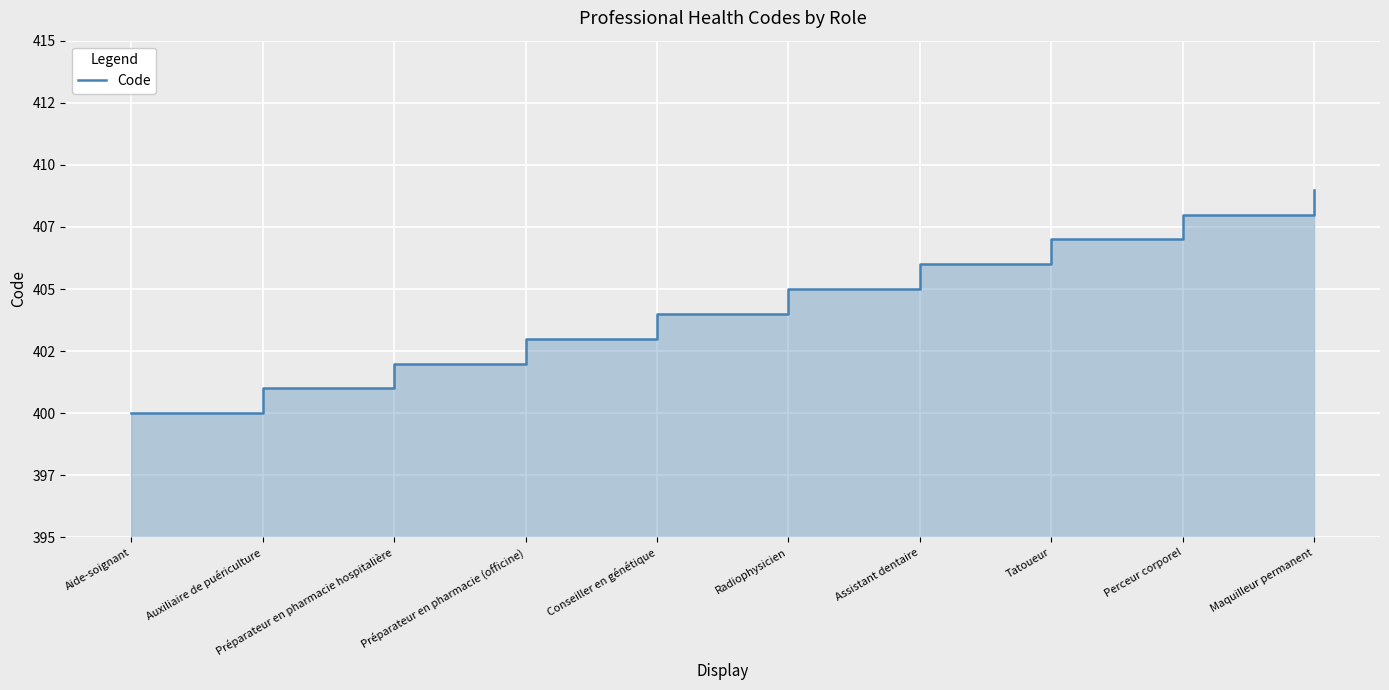

Rank the categories by value from highest to lowest.

Maquilleur permanent, Perceur corporel, Tatoueur, Assistant dentaire, Radiophysicien, Conseiller en génétique, Préparateur en pharmacie (officine), Préparateur en pharmacie hospitalière, Auxiliaire de puériculture, Aide-soignant